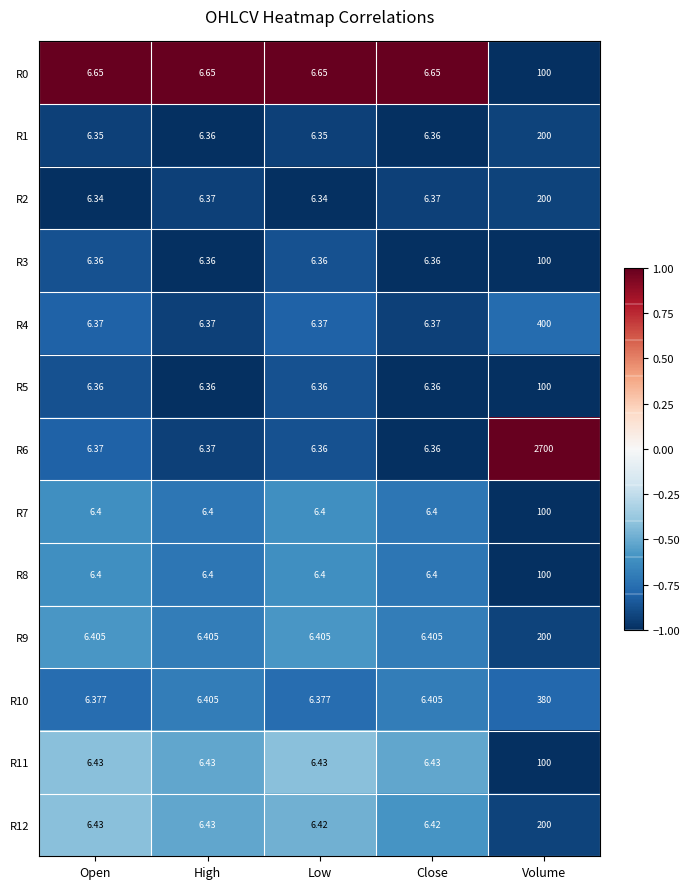

Which series has the largest total across all categories?

R6